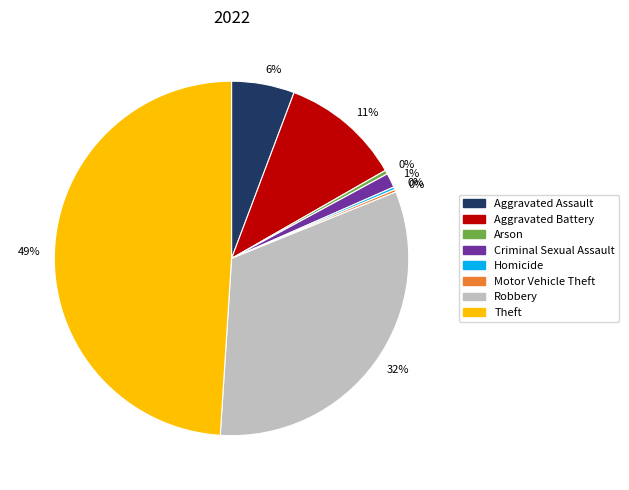

To the nearest percent, what is the difference between the largest and smallest slice percentages?

49%